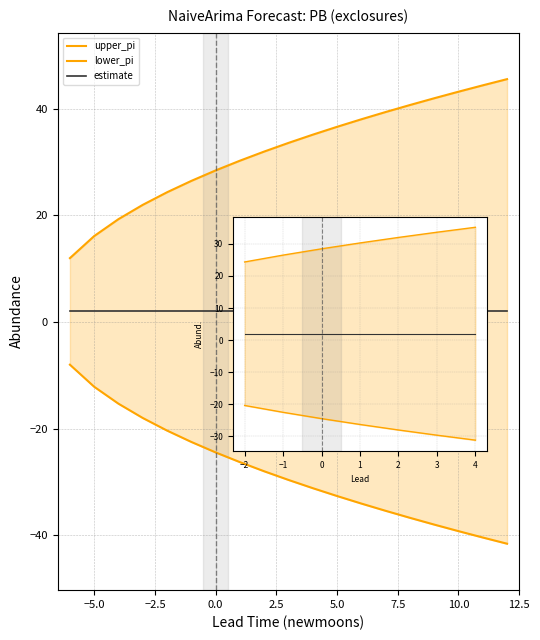

What is the label of the 18th point from the right?

−5.0